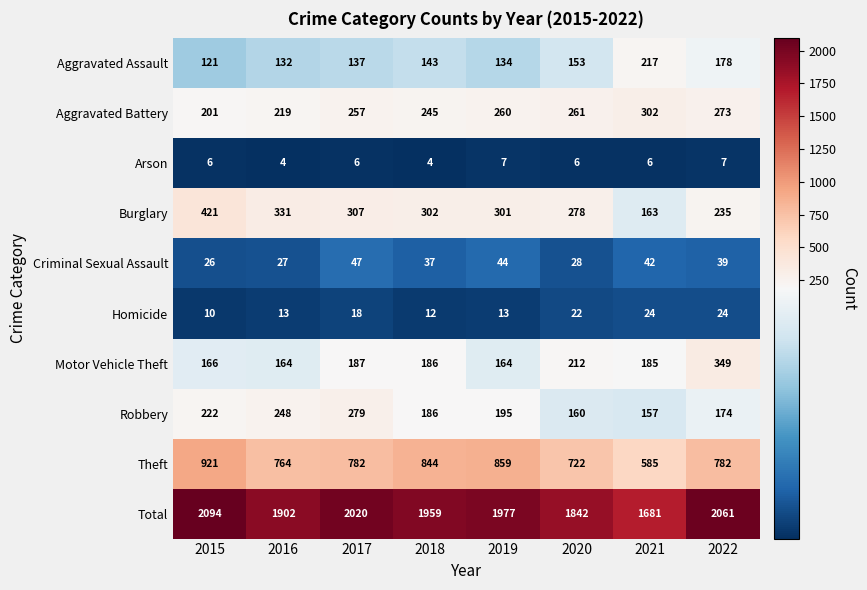

Rank the series at 2019 from lowest to highest value.

Arson, Homicide, Criminal Sexual Assault, Aggravated Assault, Motor Vehicle Theft, Robbery, Aggravated Battery, Burglary, Theft, Total